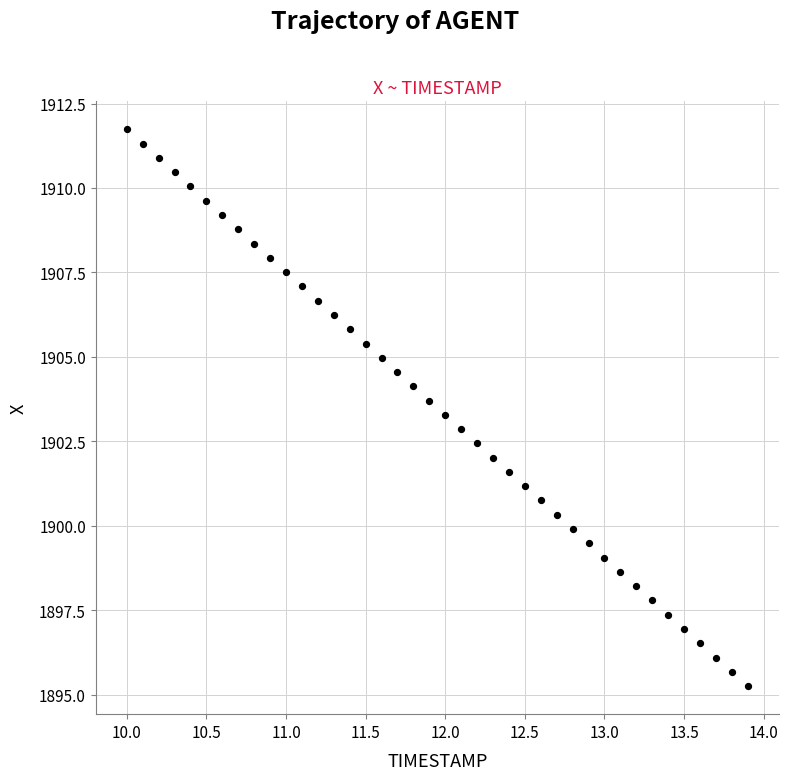

What is the range of Y values (max minus min)?

16.5